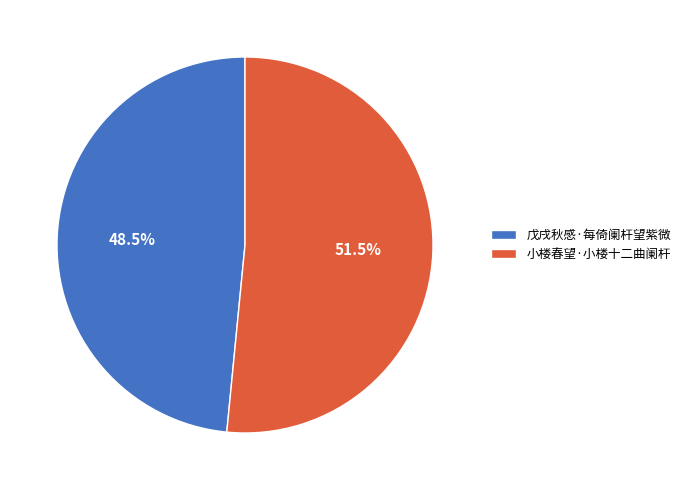

Which category accounts for the majority?

小楼春望·小楼十二曲阑杆